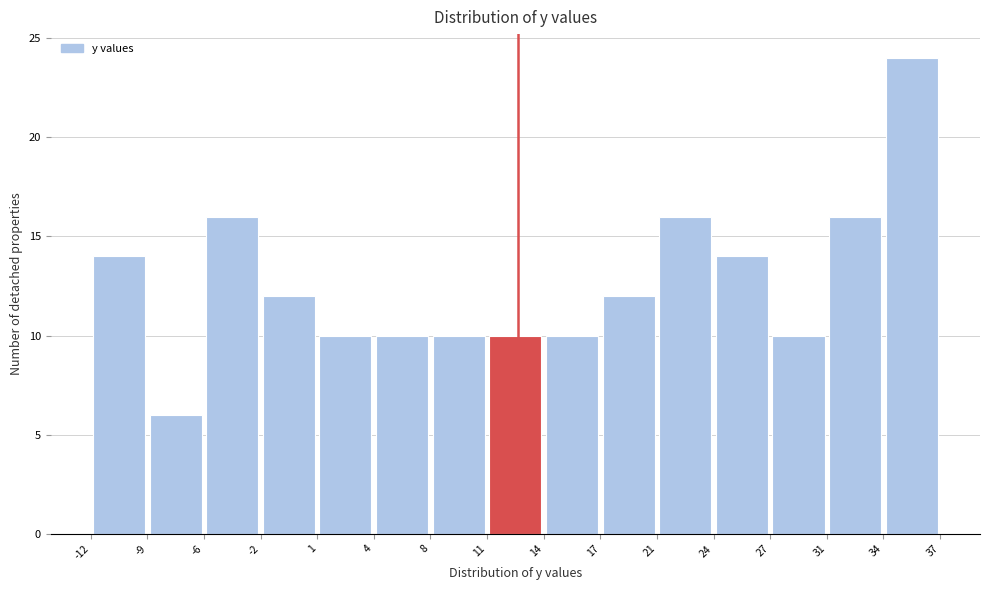

Reading left to right, transcribe this chart: for each bar, give the range it covers on the x-axis and its height. The values are not printed on the chart, so give them approximately, as read against the axis.

-12 to -9: 14
-9 to -6: 6
-6 to -2: 16
-2 to 1: 12
1 to 4: 10
4 to 8: 10
8 to 11: 10
11 to 14: 10
14 to 17: 10
17 to 21: 12
21 to 24: 16
24 to 27: 14
27 to 31: 10
31 to 34: 16
34 to 37: 24